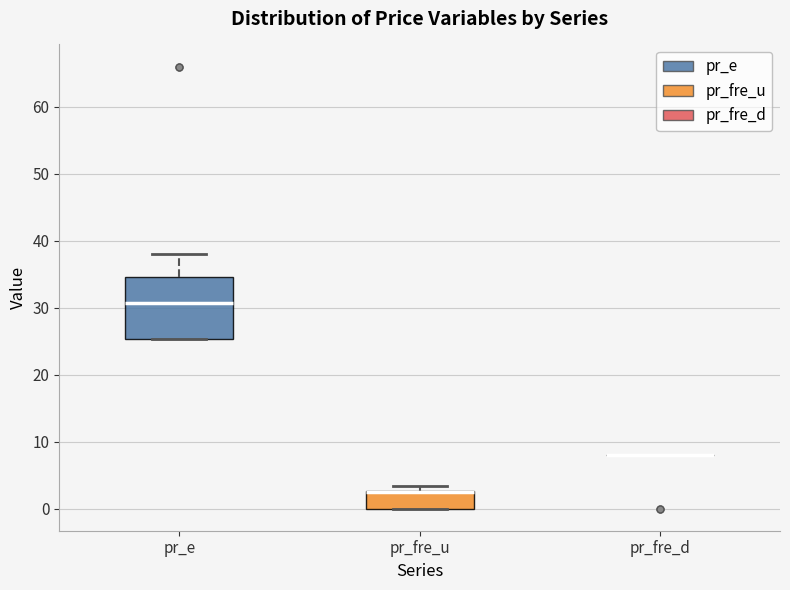

Reading left to right, read every box against the y-axis: the position of its median line, the range the box covers, and the ends of its whiskers. The values are not printed on the chart, so give them approximately, as read against the axis.

pr_e: median 31, box 25 to 35, whiskers 25 to 38
pr_fre_u: median 3 (drawn on the box's upper edge), box 0 to 3, whiskers 0 to 3 (just above the box's upper edge)
pr_fre_d: box collapsed to a line at 8, whiskers 8 to 8